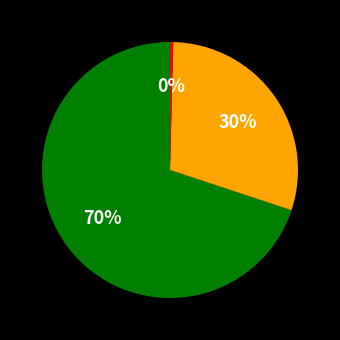

To the nearest percent, what is the average slice percentage?

33%